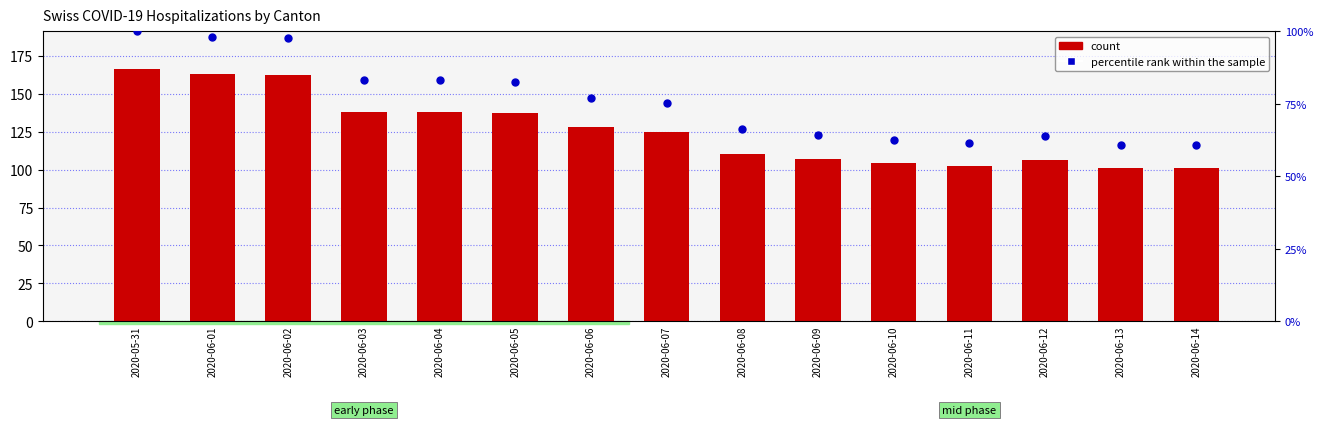

Is the value of count at 2020-06-11 greater than the value of percentile rank within the sample at 2020-06-14?

Yes